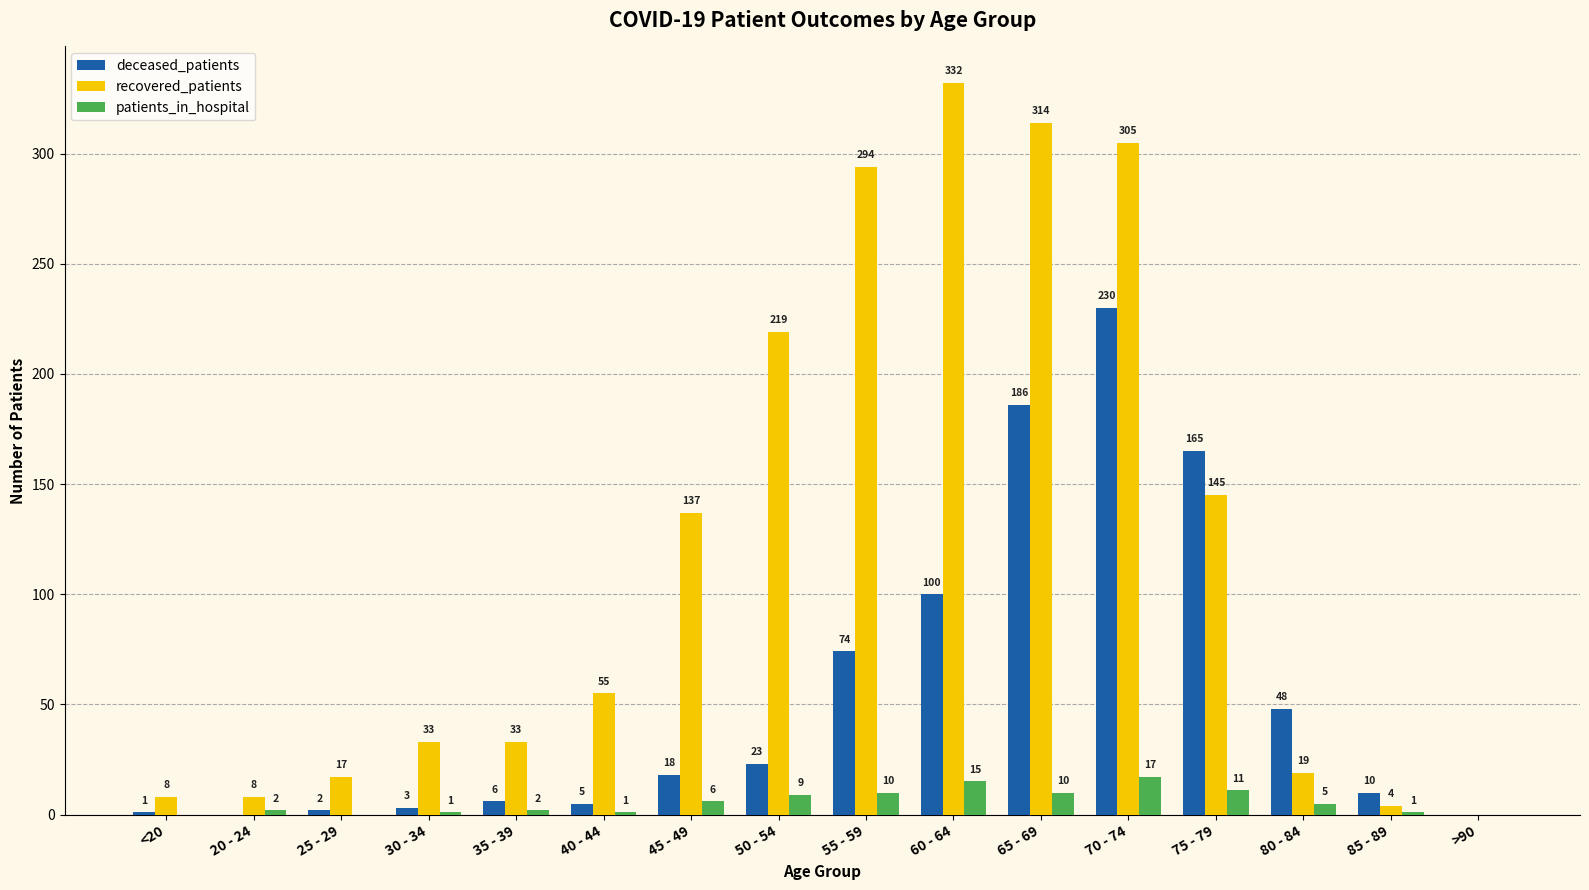

Which series changed the most between 55 - 59 and 85 - 89?

recovered_patients